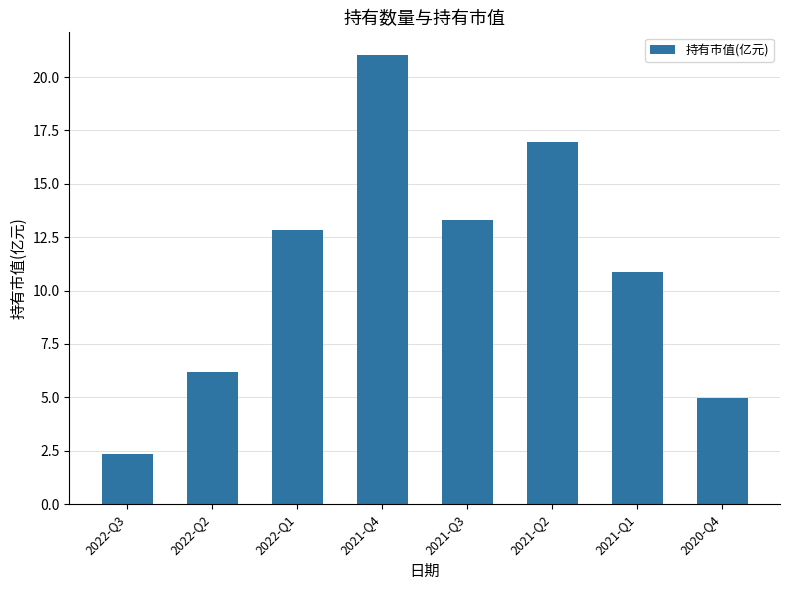

Between 2020-Q4 and 2022-Q2, which is larger?

2022-Q2